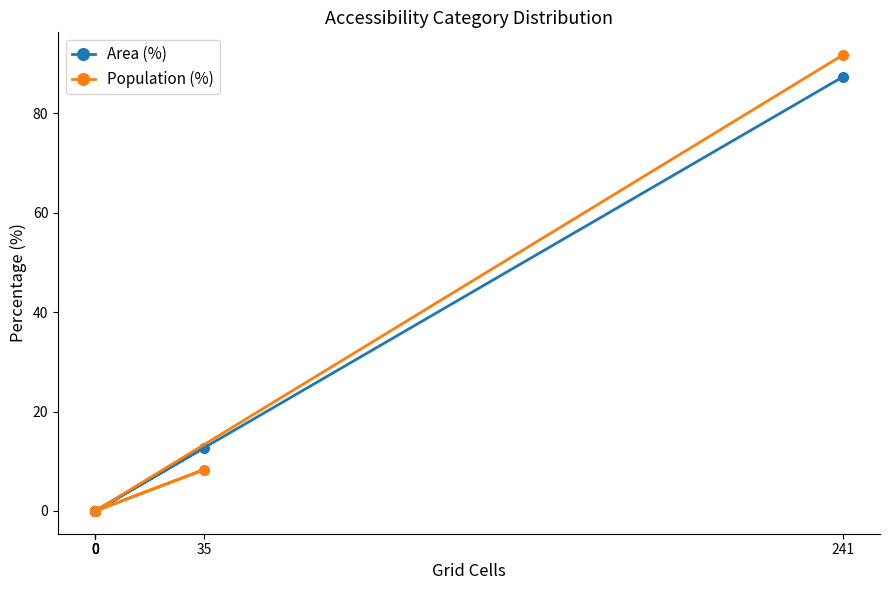

True or false: Population (%) has more than 2 points higher than both neighbors.

False